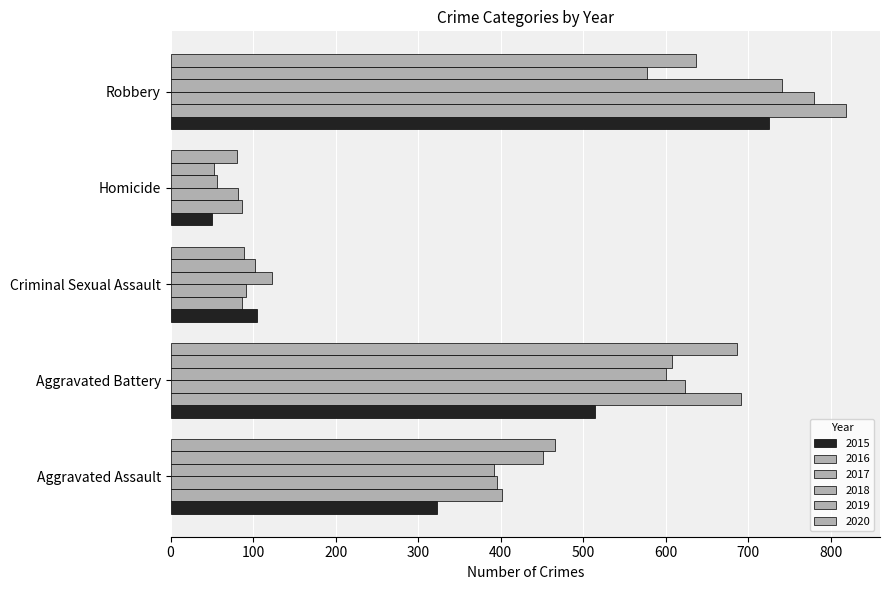

How many distinct data groups are displayed?

6